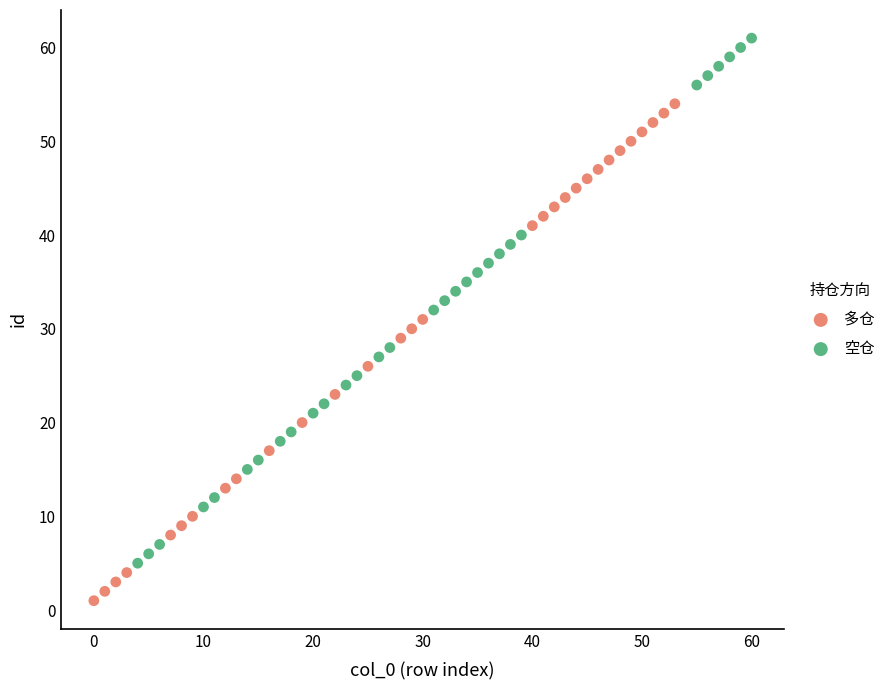

Which series has the largest Y range (max minus min)?

空仓